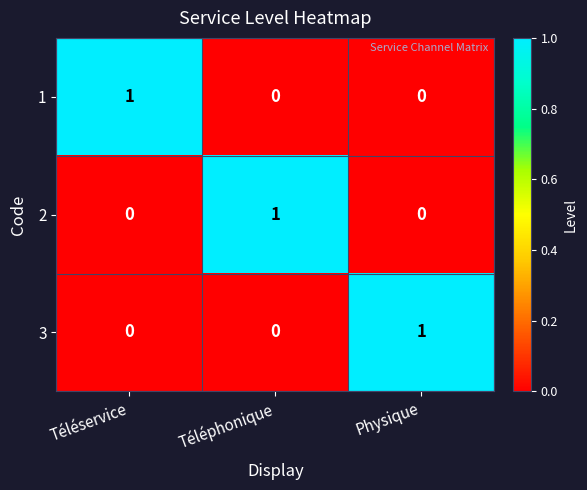

Reading left to right, list all the values displayed in this chart.

1: 1	0	0
2: 0	1	0
3: 0	0	1